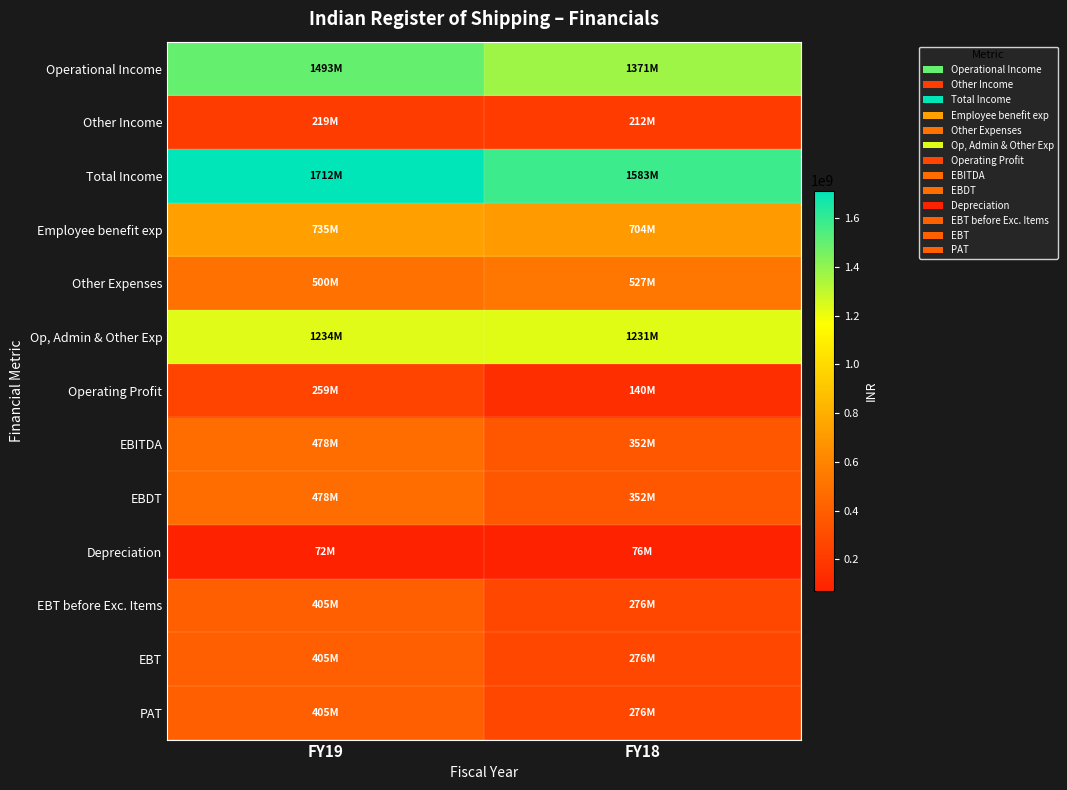

At which category is the sum across all series the highest?

FY19